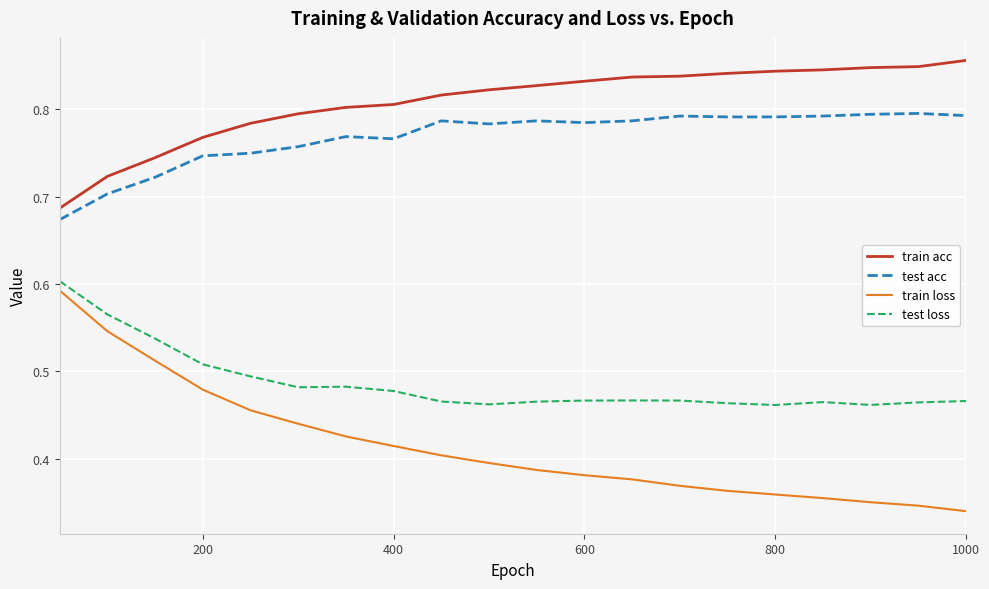

Which series has the widest spread of values?

train loss